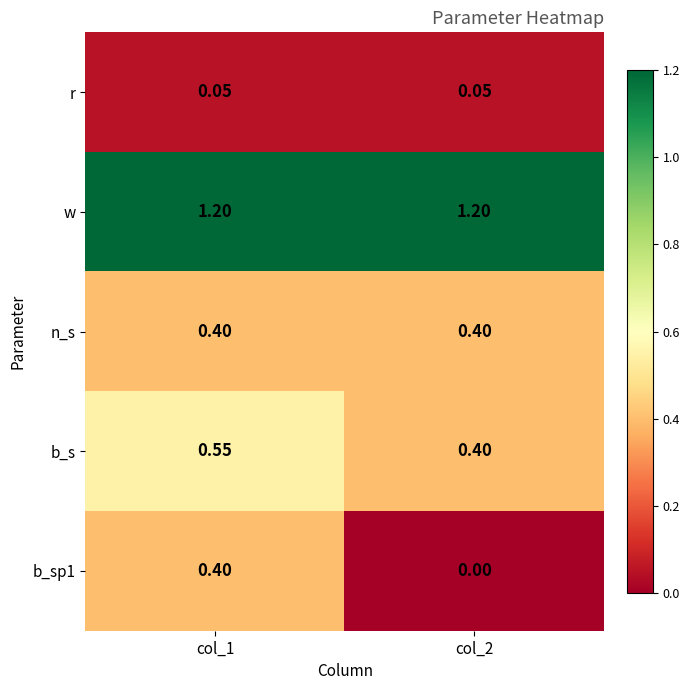

Is the value of r at col_1 greater than the value of b_s at col_1?

No